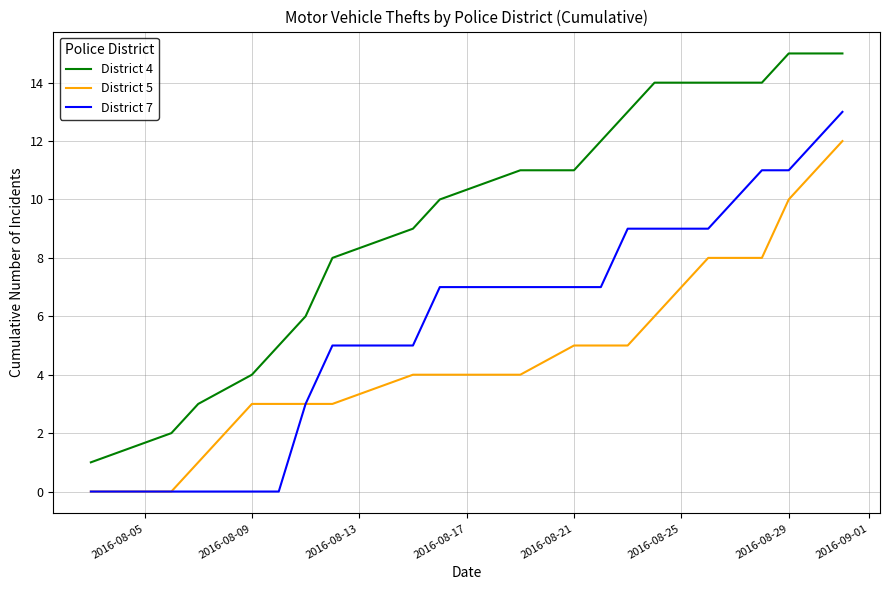

True or false: District 7 and District 4 intersect in this chart.

False